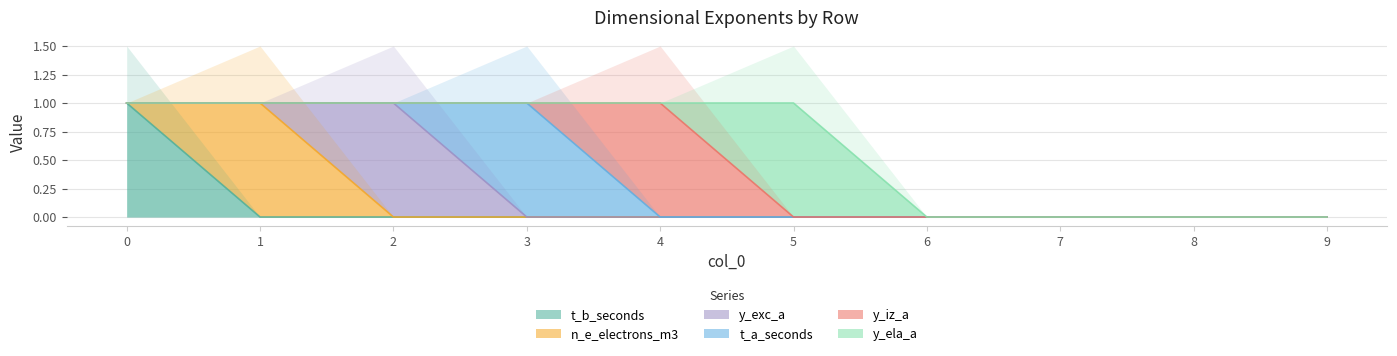

The y_exc_a series shows 1 at 9. True or false?

False